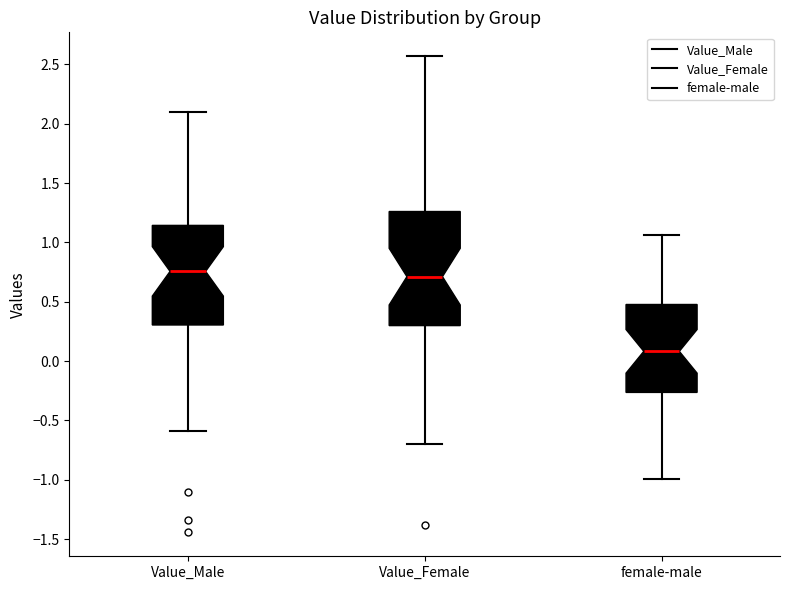

Reading left to right, read every box against the y-axis: the position of its median line, the range the box covers, and the ends of its whiskers. The values are not printed on the chart, so give them approximately, as read against the axis.

Value_Male: median 0.75, box 0.30 to 1.15, whiskers -0.60 to 2.10
Value_Female: median 0.70, box 0.30 to 1.25, whiskers -0.70 to 2.55
female-male: median 0.10, box -0.25 to 0.50, whiskers -1.00 to 1.05